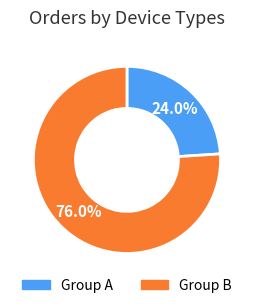

Does any single category account for the majority?

Yes